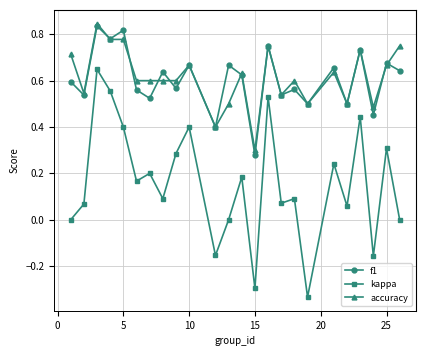

Which series has the widest spread of values?

kappa